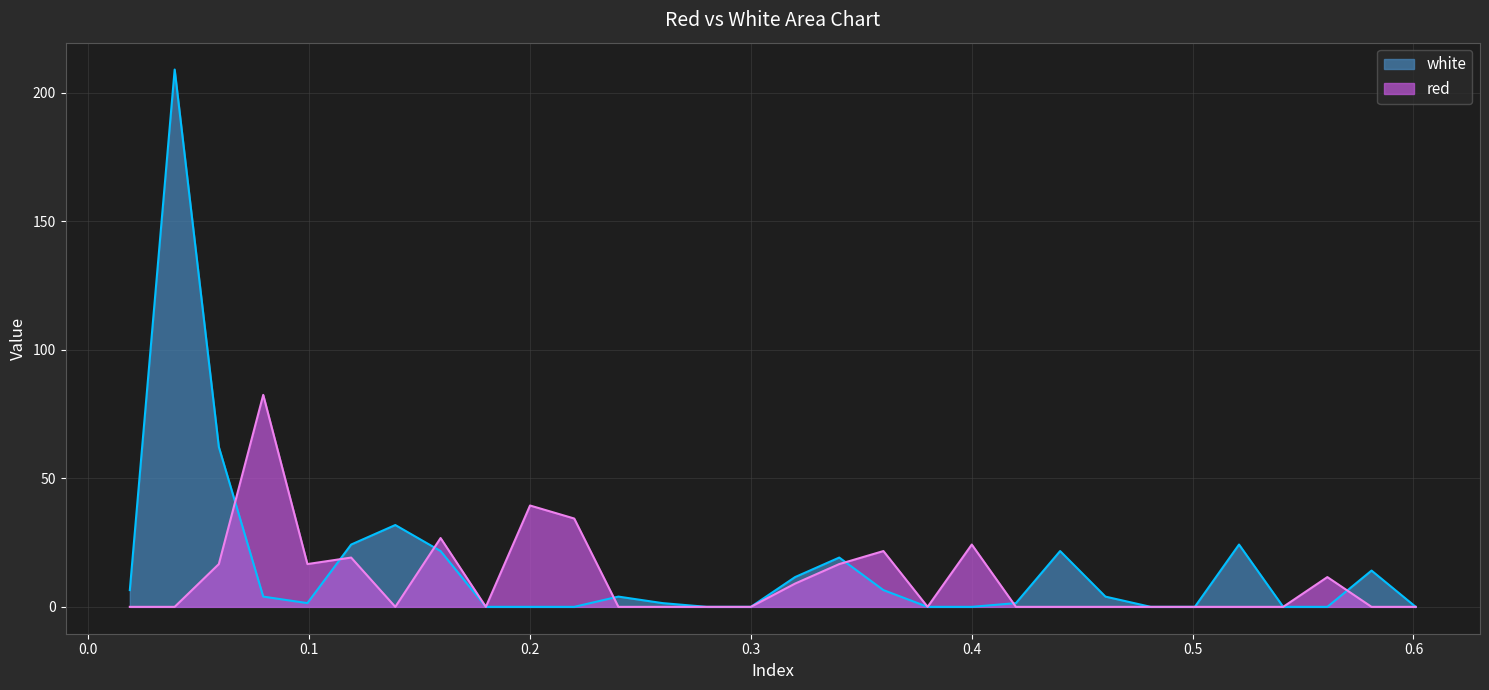

True or false: white and red intersect in this chart.

True